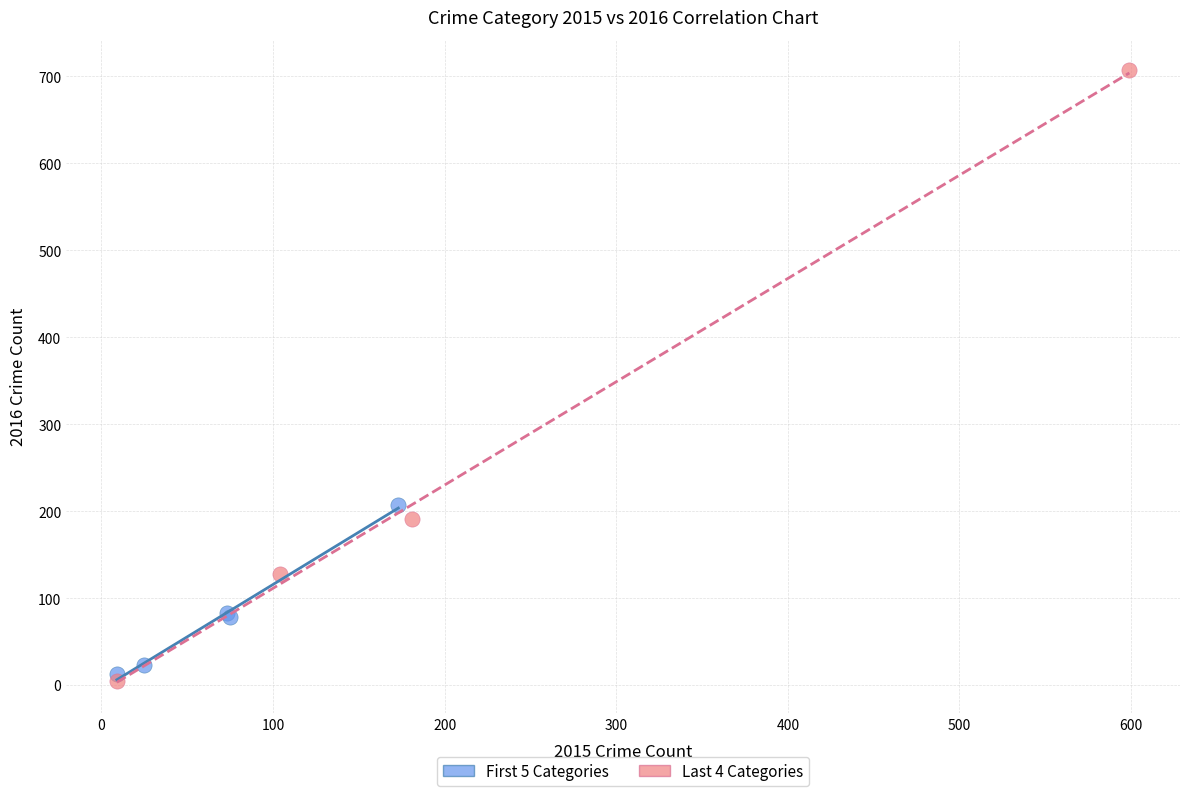

Which series has the largest Y range (max minus min)?

Last 4 Categories